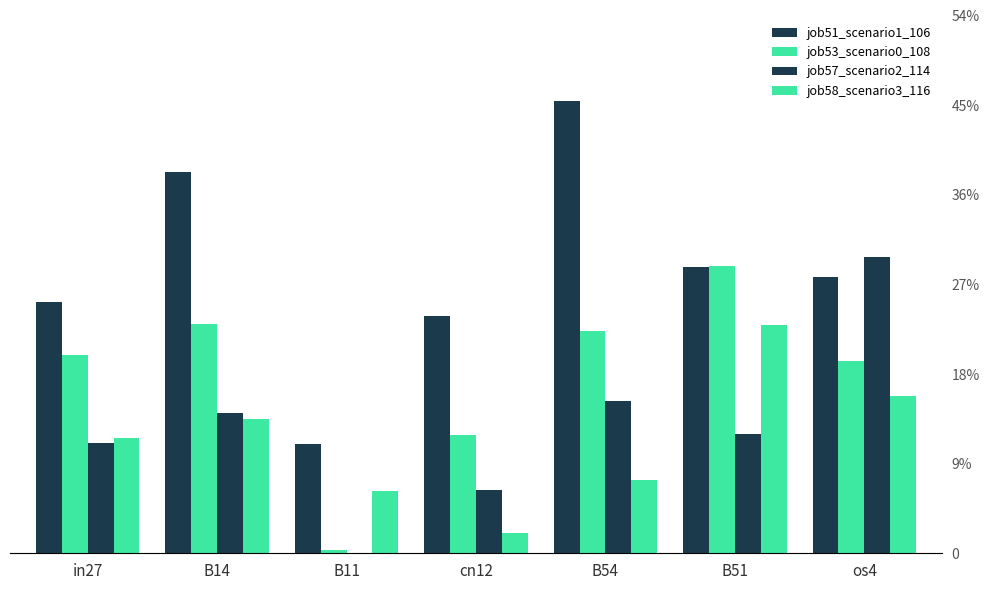

Where is job53_scenario0_108 nearest to the value 0?

B11